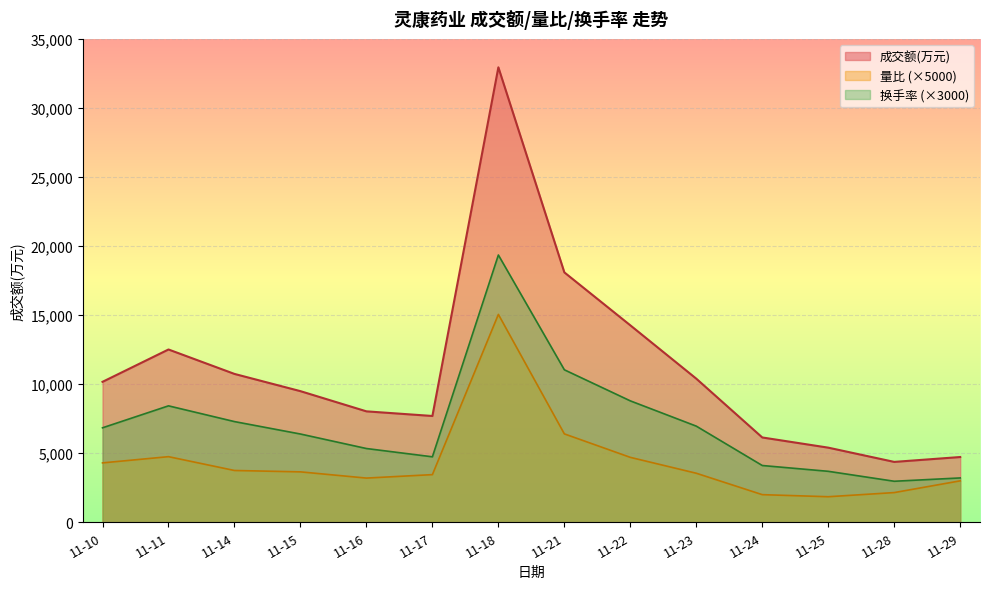

Which series has the largest total across all categories?

成交额(万元)